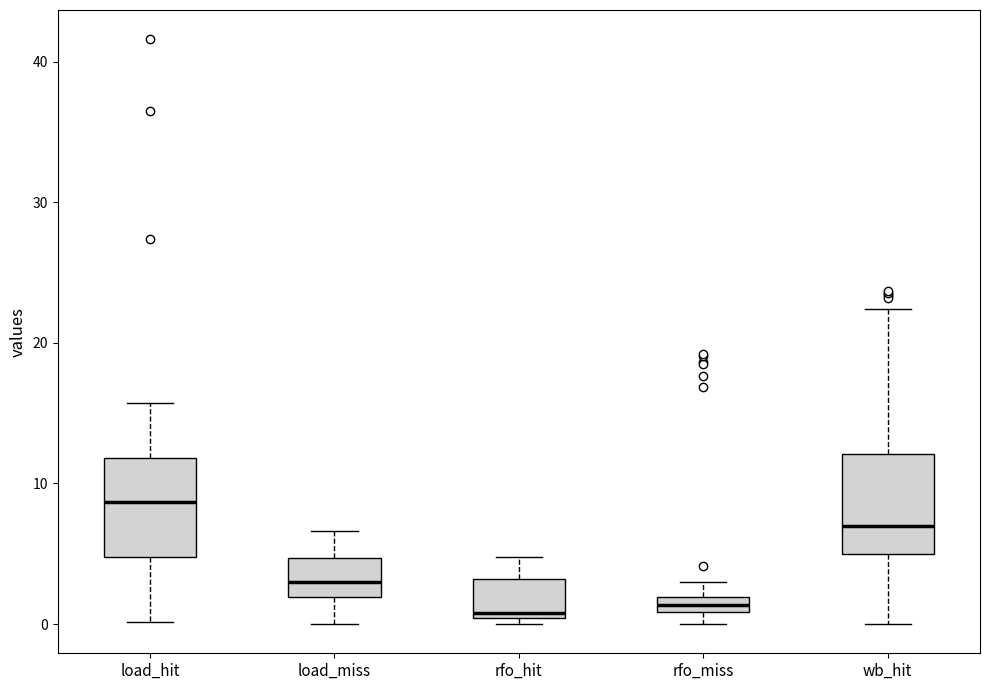

Where does the upper whisker of the box for rfo_miss end on the y-axis? The values are not printed on the chart, so give them approximately, as read against the axis.

3